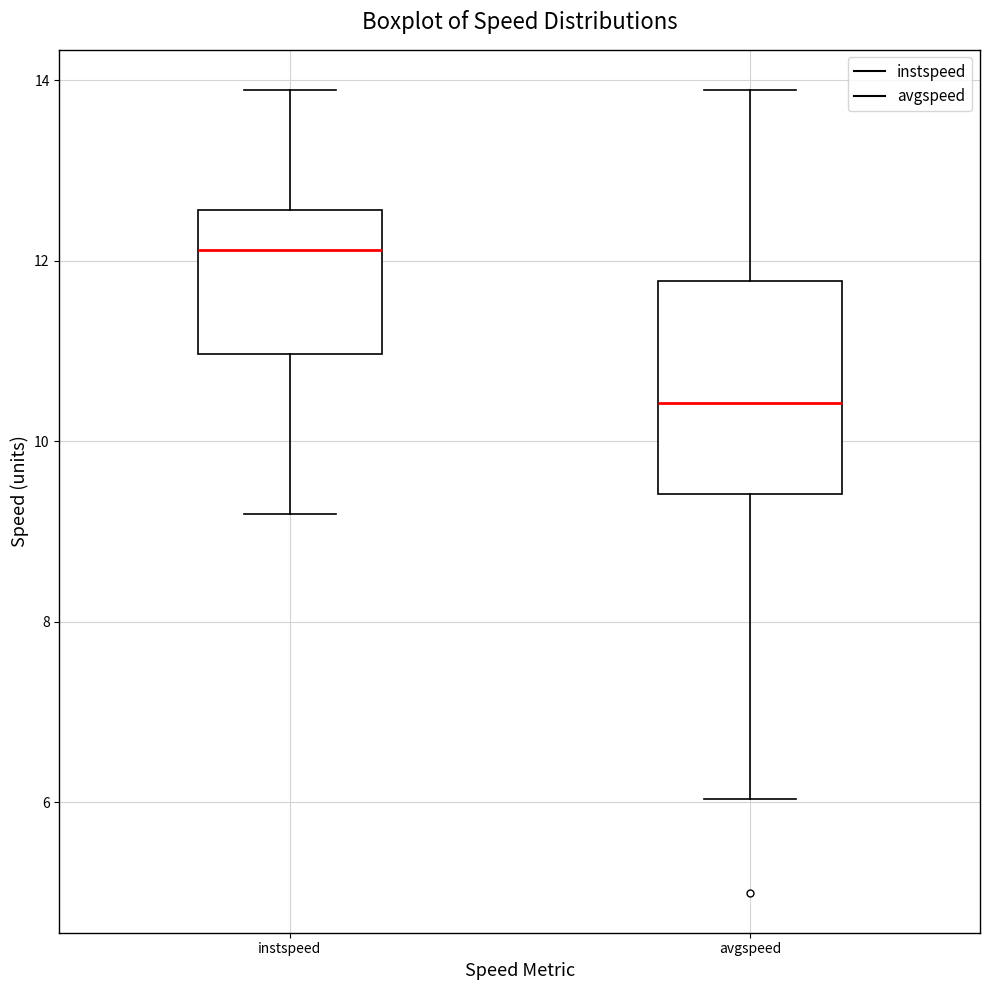

Comparing the boxes themselves (not the whiskers), which one is the tallest?

avgspeed